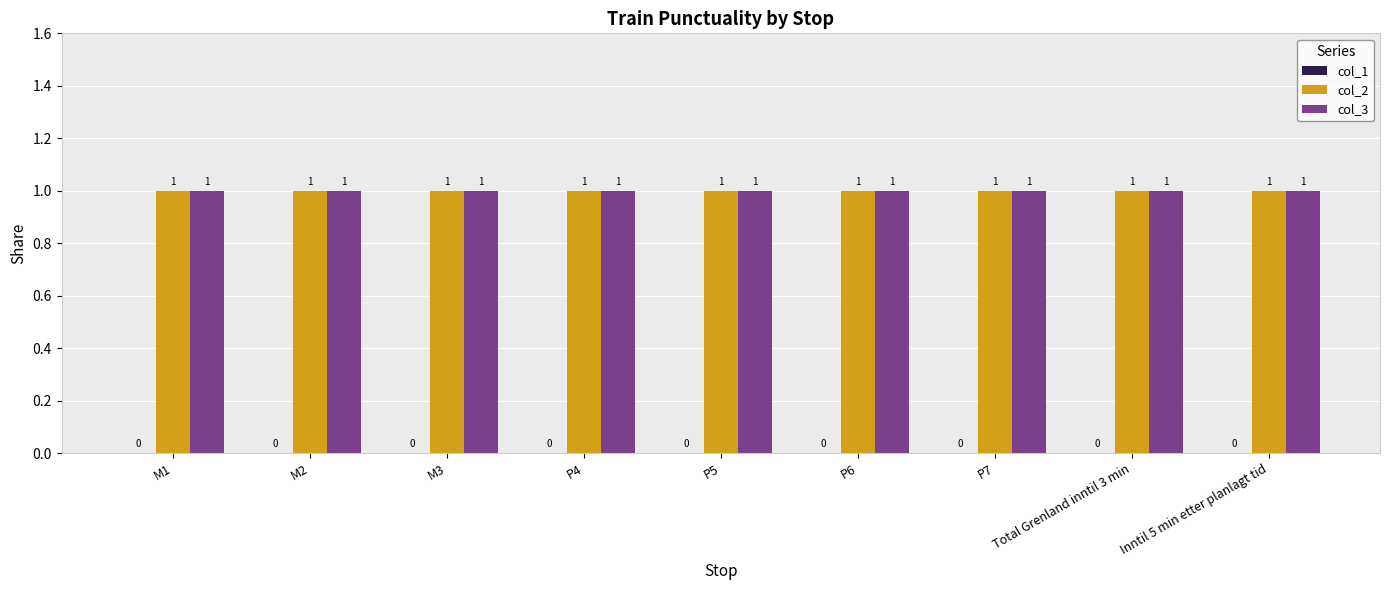

Reading right to left, transcribe all the data shown in this chart.

col_1: Inntil 5 min etter planlagt tid=0	Total Grenland inntil 3 min=0	P7=0	P6=0	P5=0	P4=0	M3=0	M2=0	M1=0
col_2: Inntil 5 min etter planlagt tid=1	Total Grenland inntil 3 min=1	P7=1	P6=1	P5=1	P4=1	M3=1	M2=1	M1=1
col_3: Inntil 5 min etter planlagt tid=1	Total Grenland inntil 3 min=1	P7=1	P6=1	P5=1	P4=1	M3=1	M2=1	M1=1